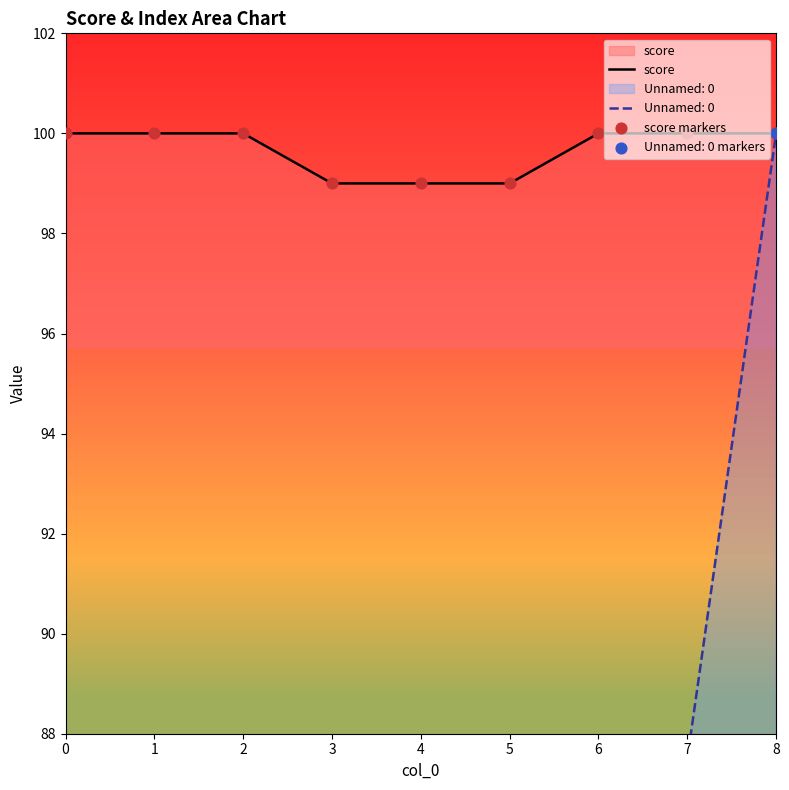

What is the minimum value for score?

99